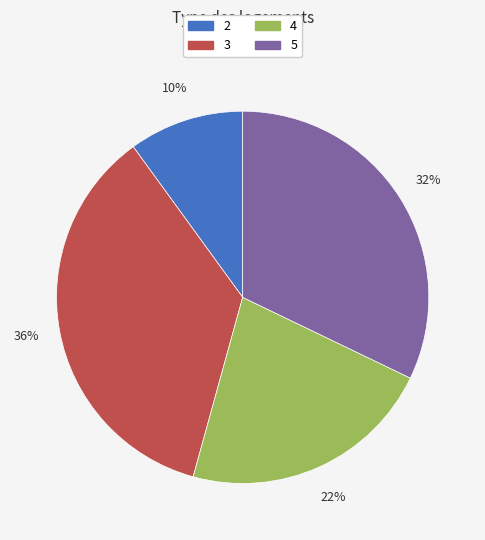

Is it true that 2 is 16% of the pie?

False